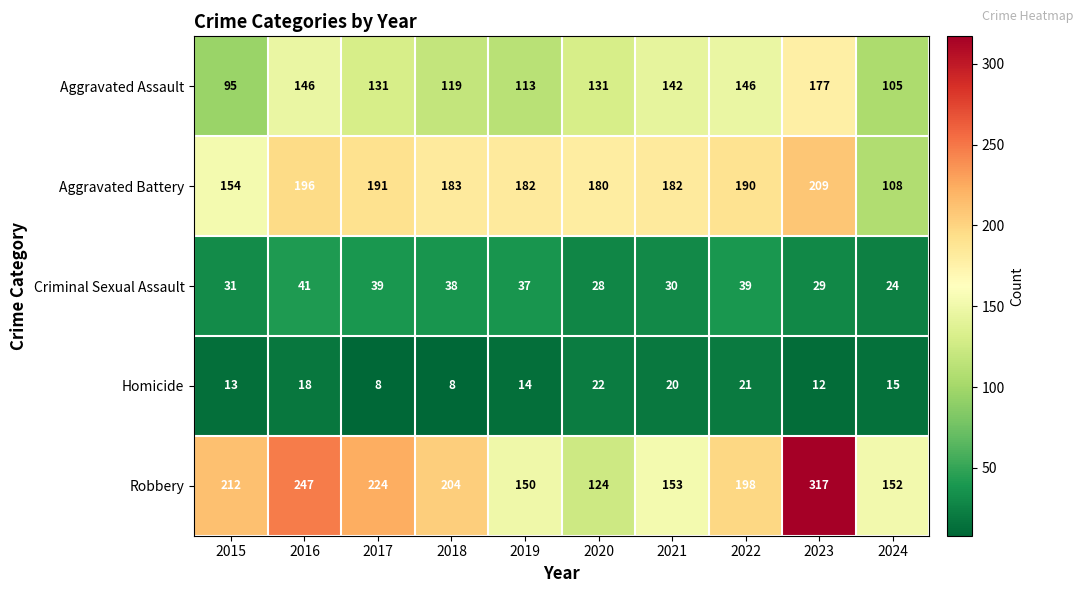

Rank the series at 2015 from lowest to highest value.

Homicide, Criminal Sexual Assault, Aggravated Assault, Aggravated Battery, Robbery